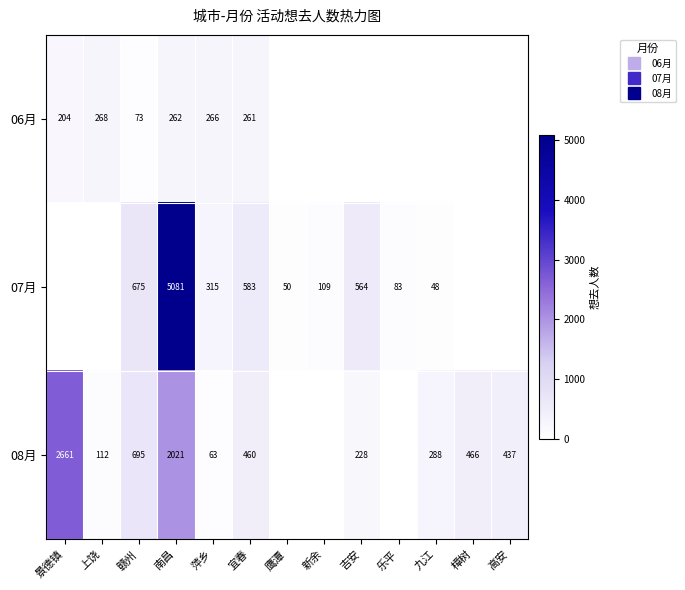

Which label corresponds to the smallest value in the chart?

鹰潭